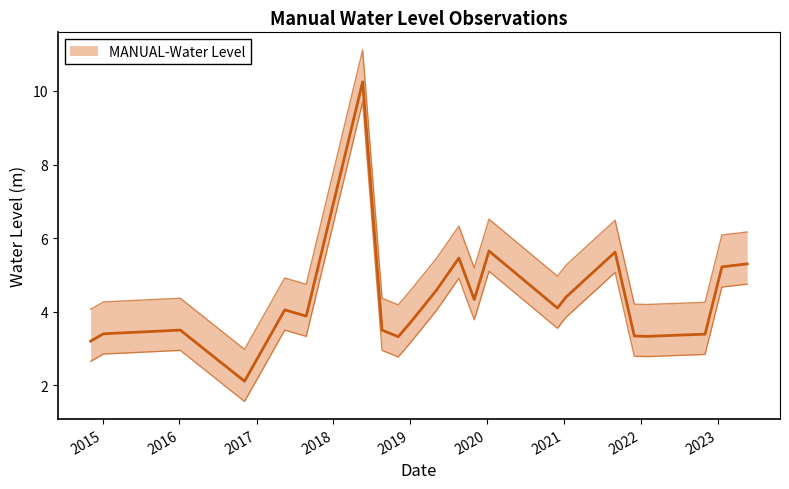

How many values are below 4?

11